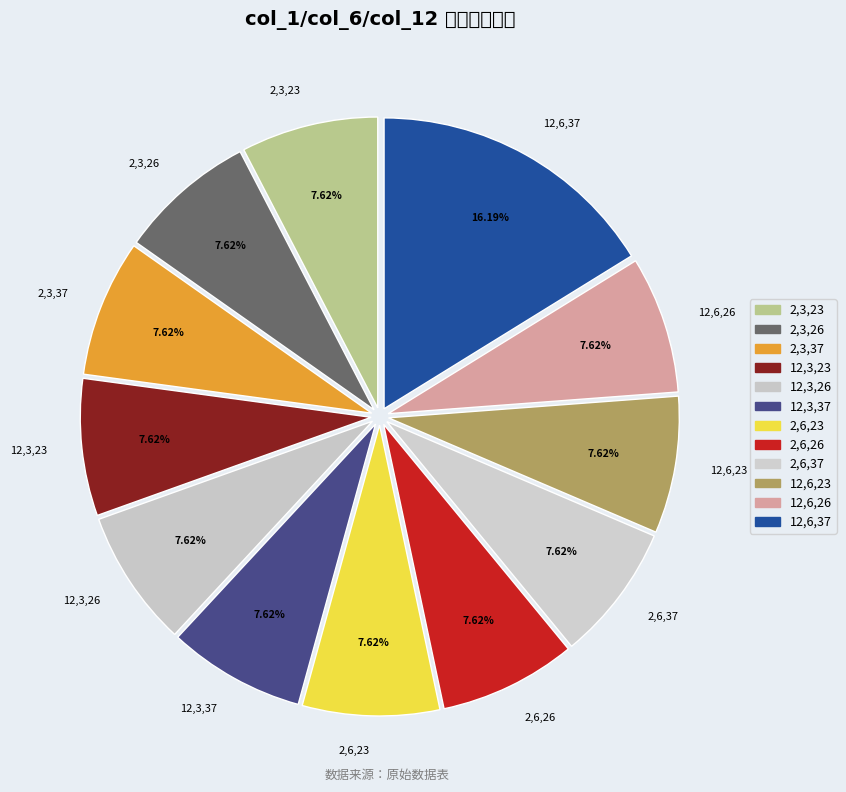

To the nearest percent, what is the difference between the largest and smallest slice percentages?

9%